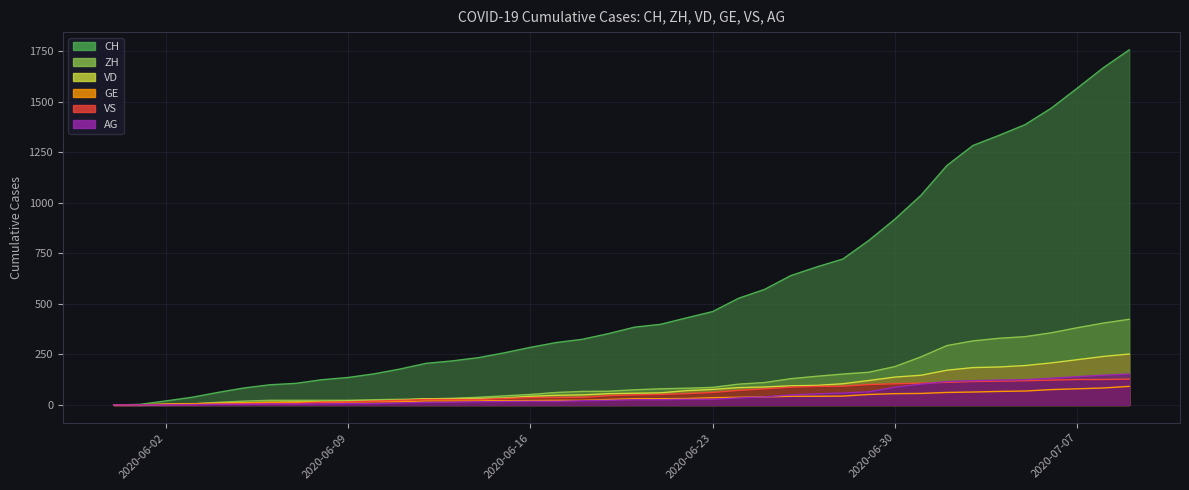

What is the sum of all ZH values?

4981